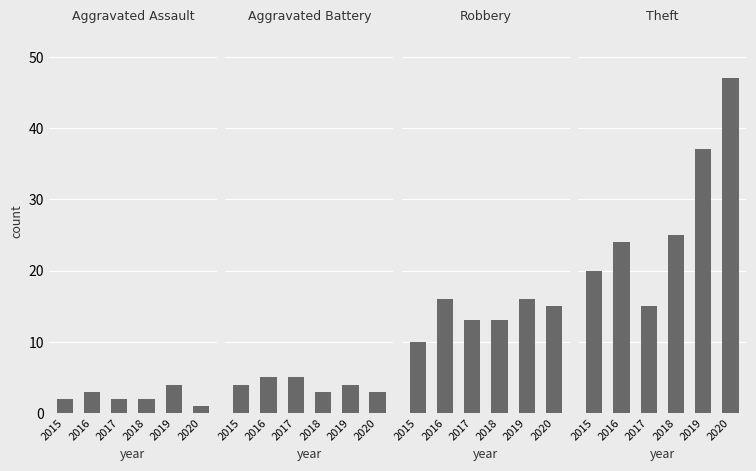

What is the maximum value for Aggravated Battery?

5